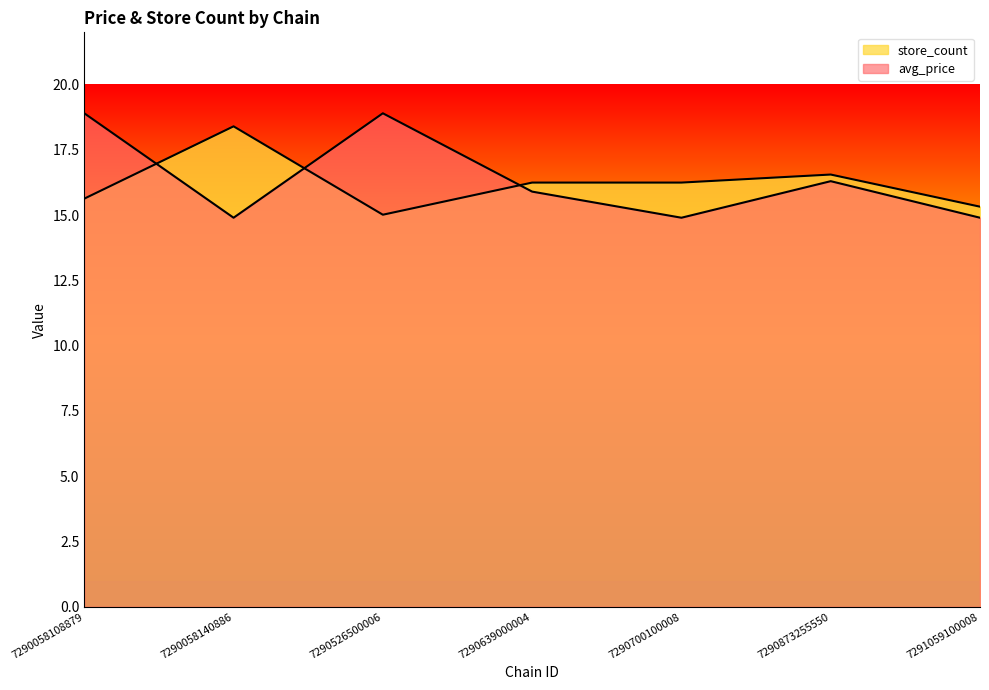

How many data points in store_count are less than 16?

3